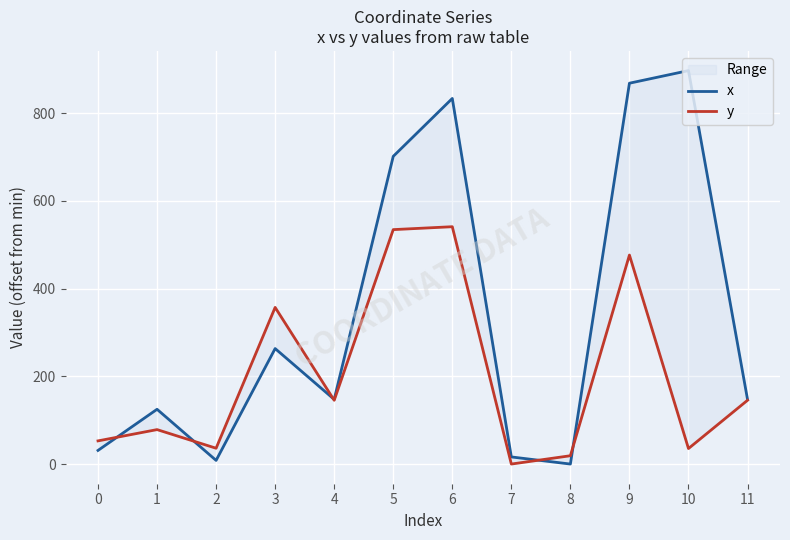

What is the sum of the x values at 7 and 10?

913.6